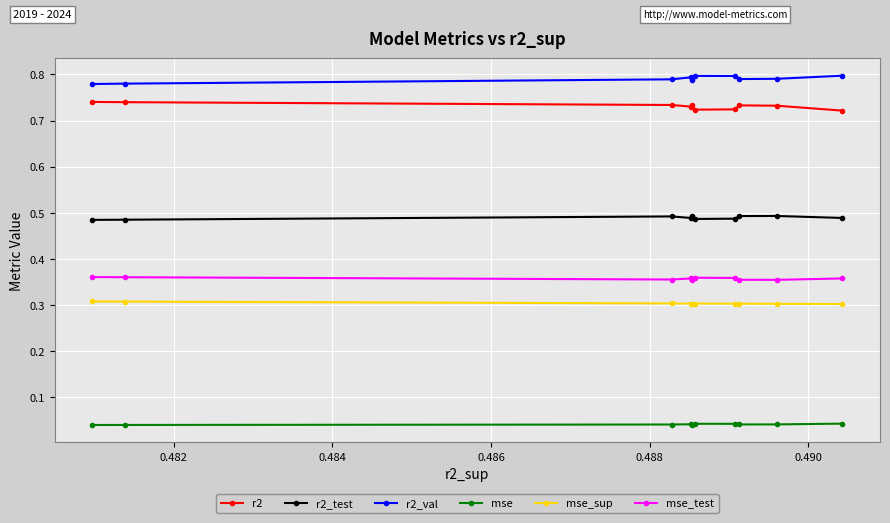

Which series has the largest total across all categories?

r2_val